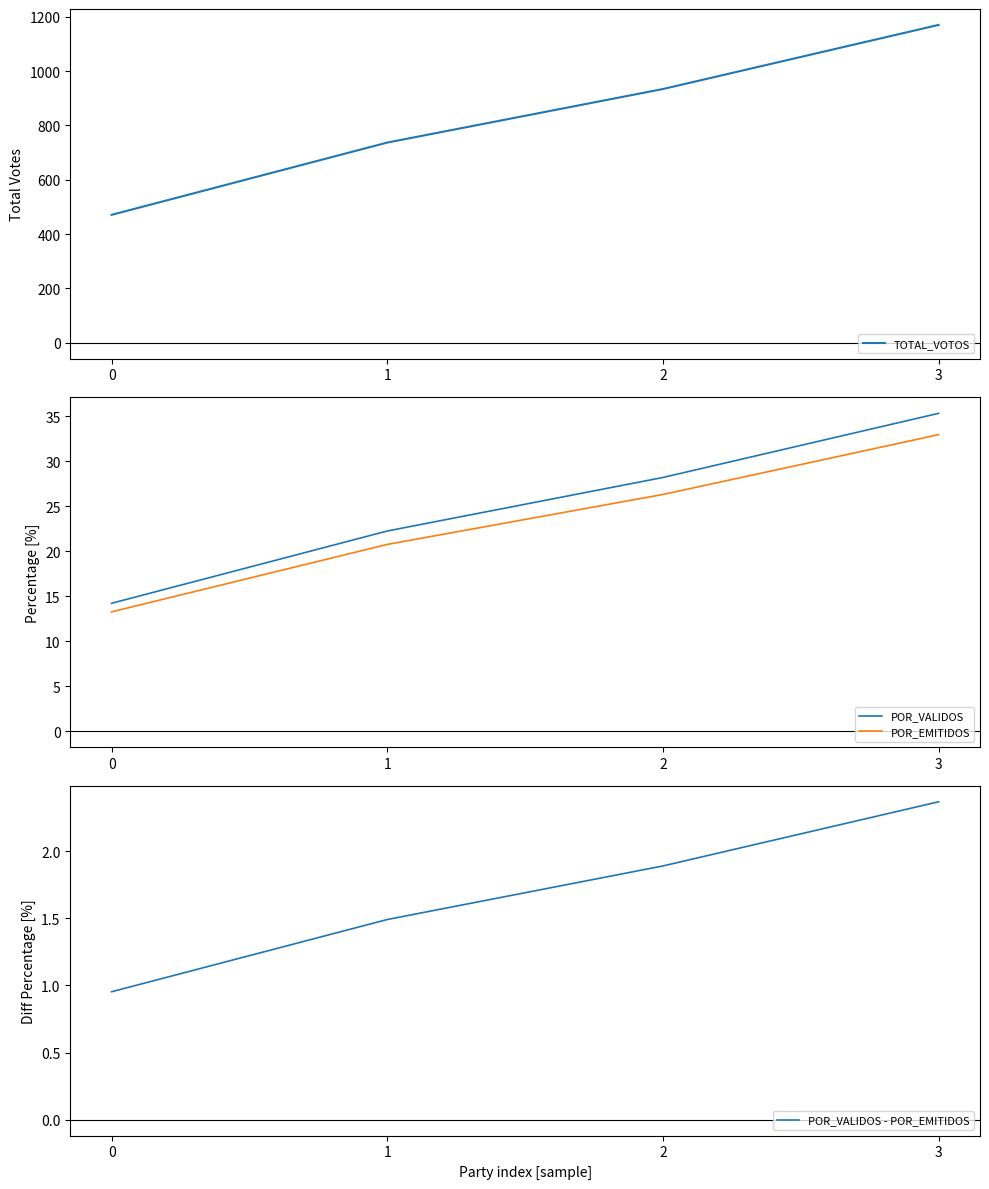

What is the difference between the second highest and minimum values in the POR_VALIDOS series?

14.0